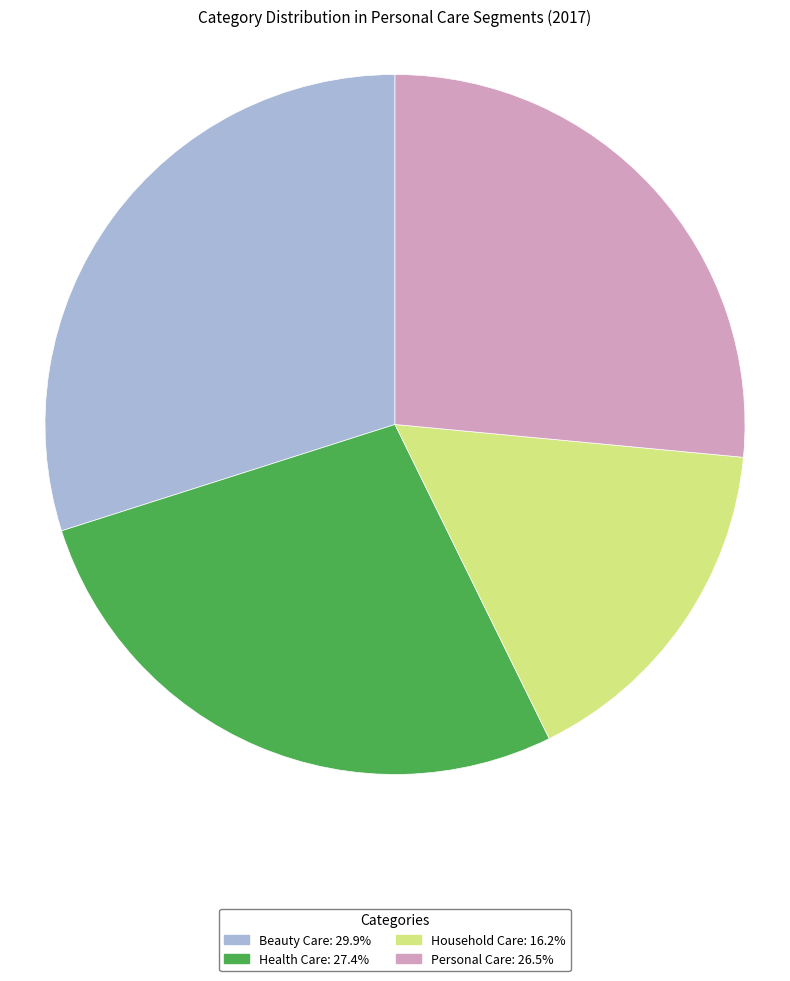

Is there a majority slice in this chart?

No